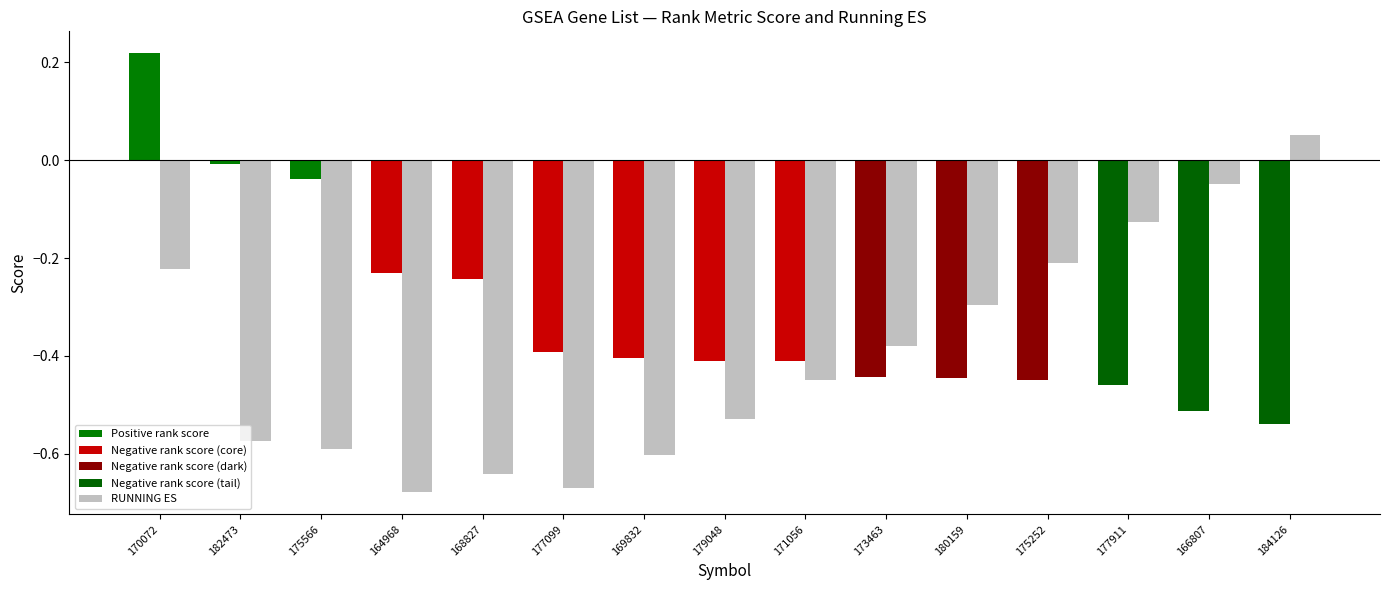

What is the difference between the highest and lowest values at 175566?

0.6